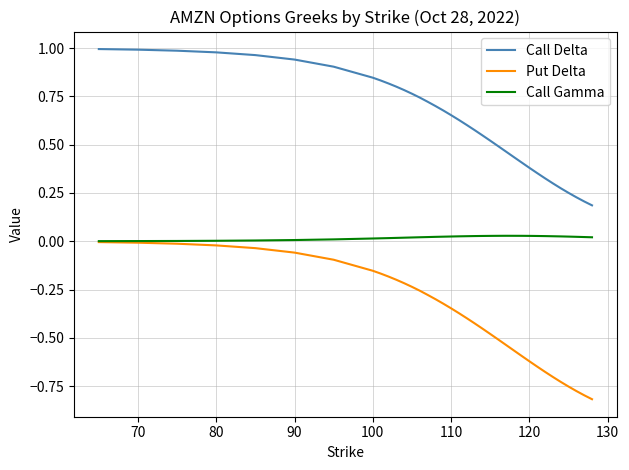

True or false: Call Delta and Call Gamma intersect in this chart.

False